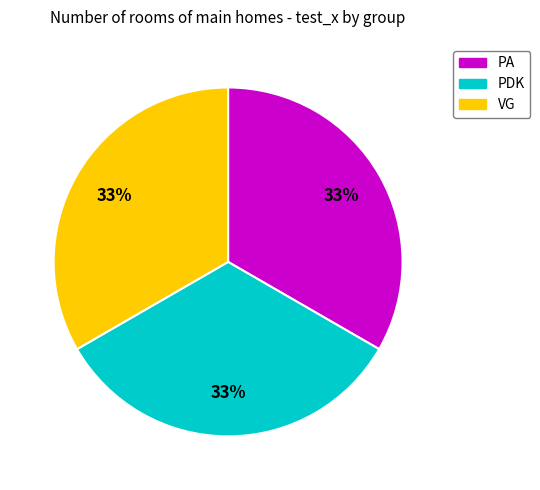

Is it true that PA is 25% of the pie?

False